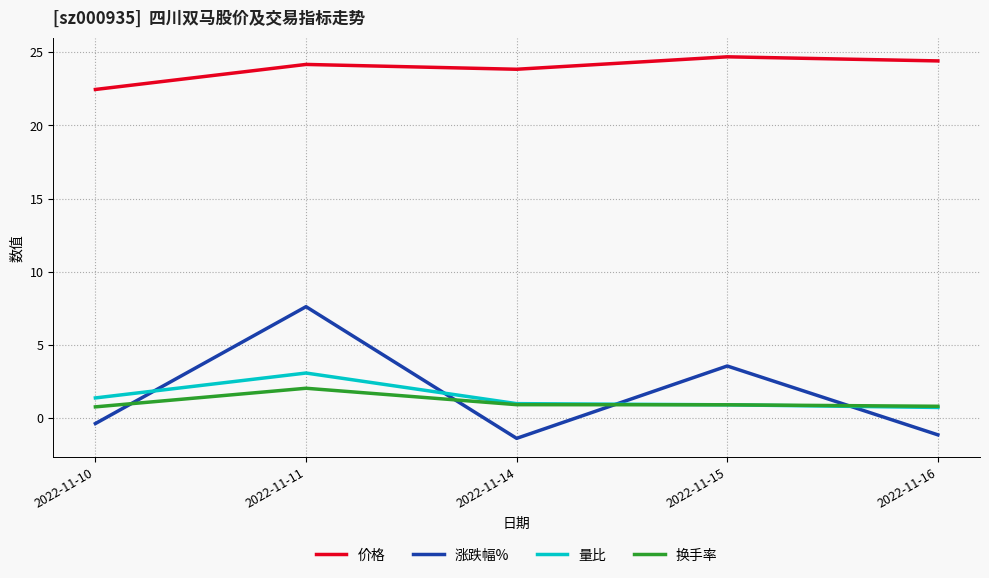

Which label corresponds to the smallest value in the chart?

2022-11-14